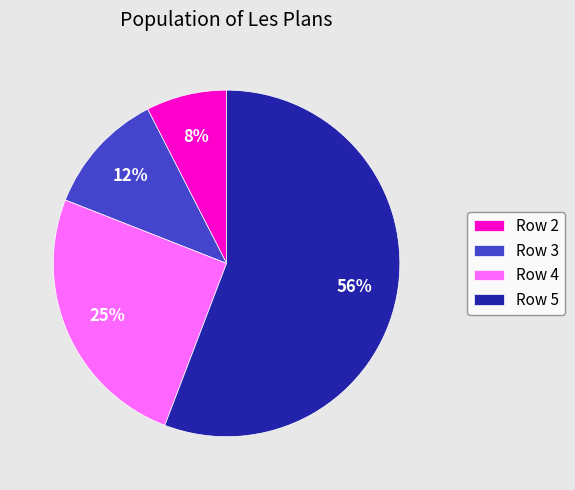

Combined, do Row 5 and Row 4 account for over 50%?

Yes